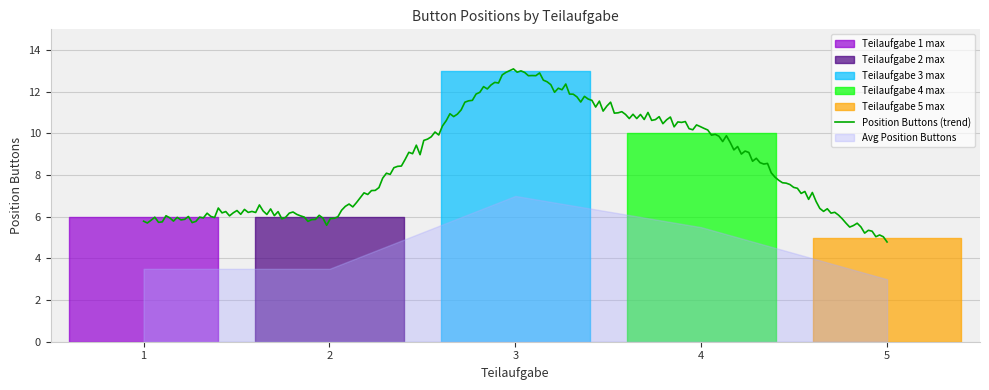

What is the highest value of the Position Buttons (trend) series?

13.1